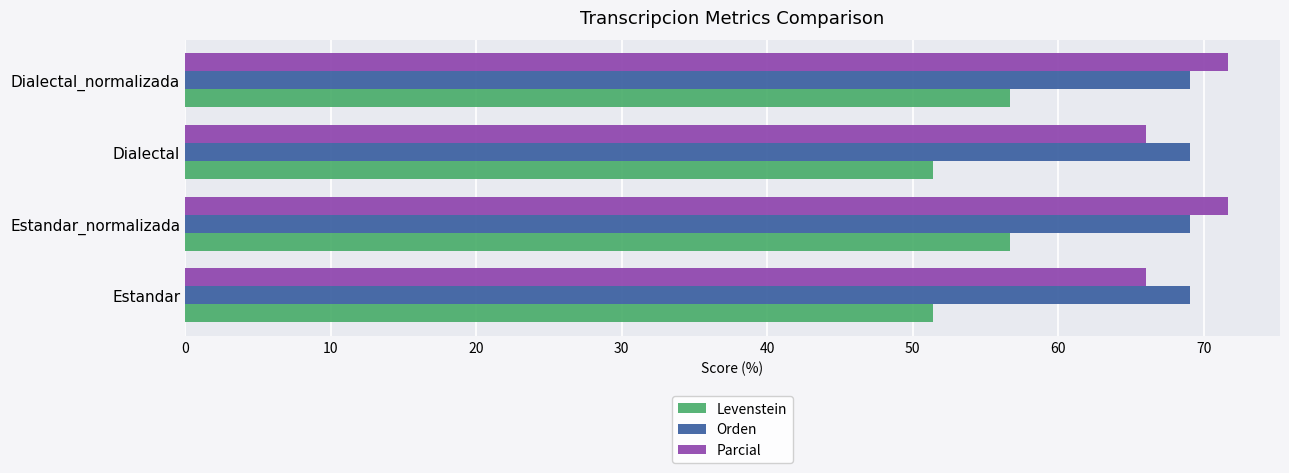

What is the greatest value displayed?

71.6